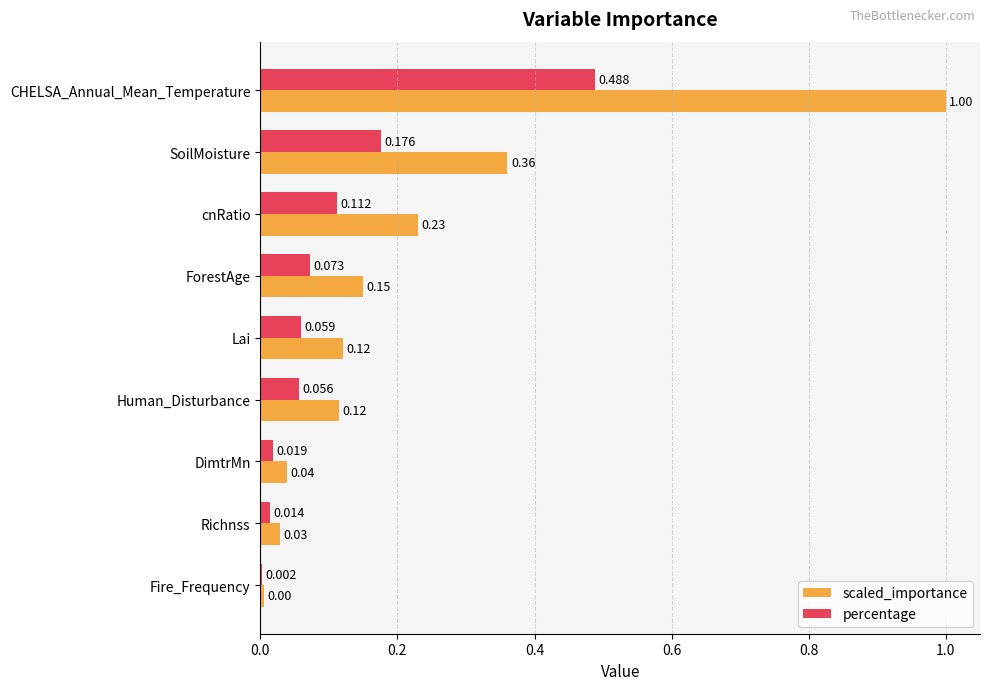

At which label is scaled_importance closest to 0?

Fire_Frequency